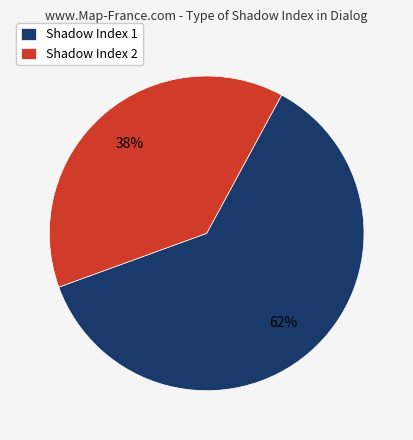

Is the sum of Shadow Index 1 and Shadow Index 2 greater than half?

Yes